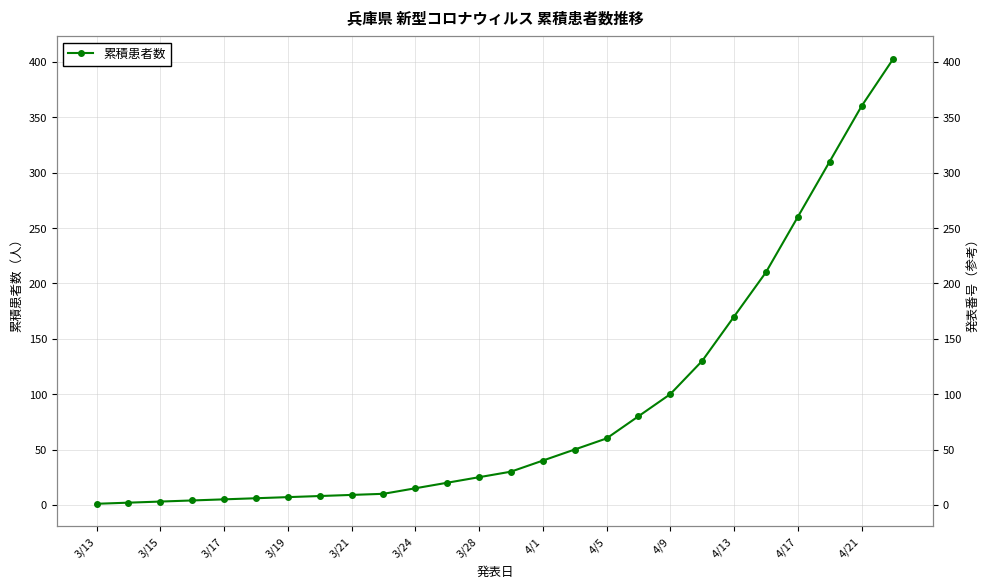

What is the difference between the maximum and minimum values?

402